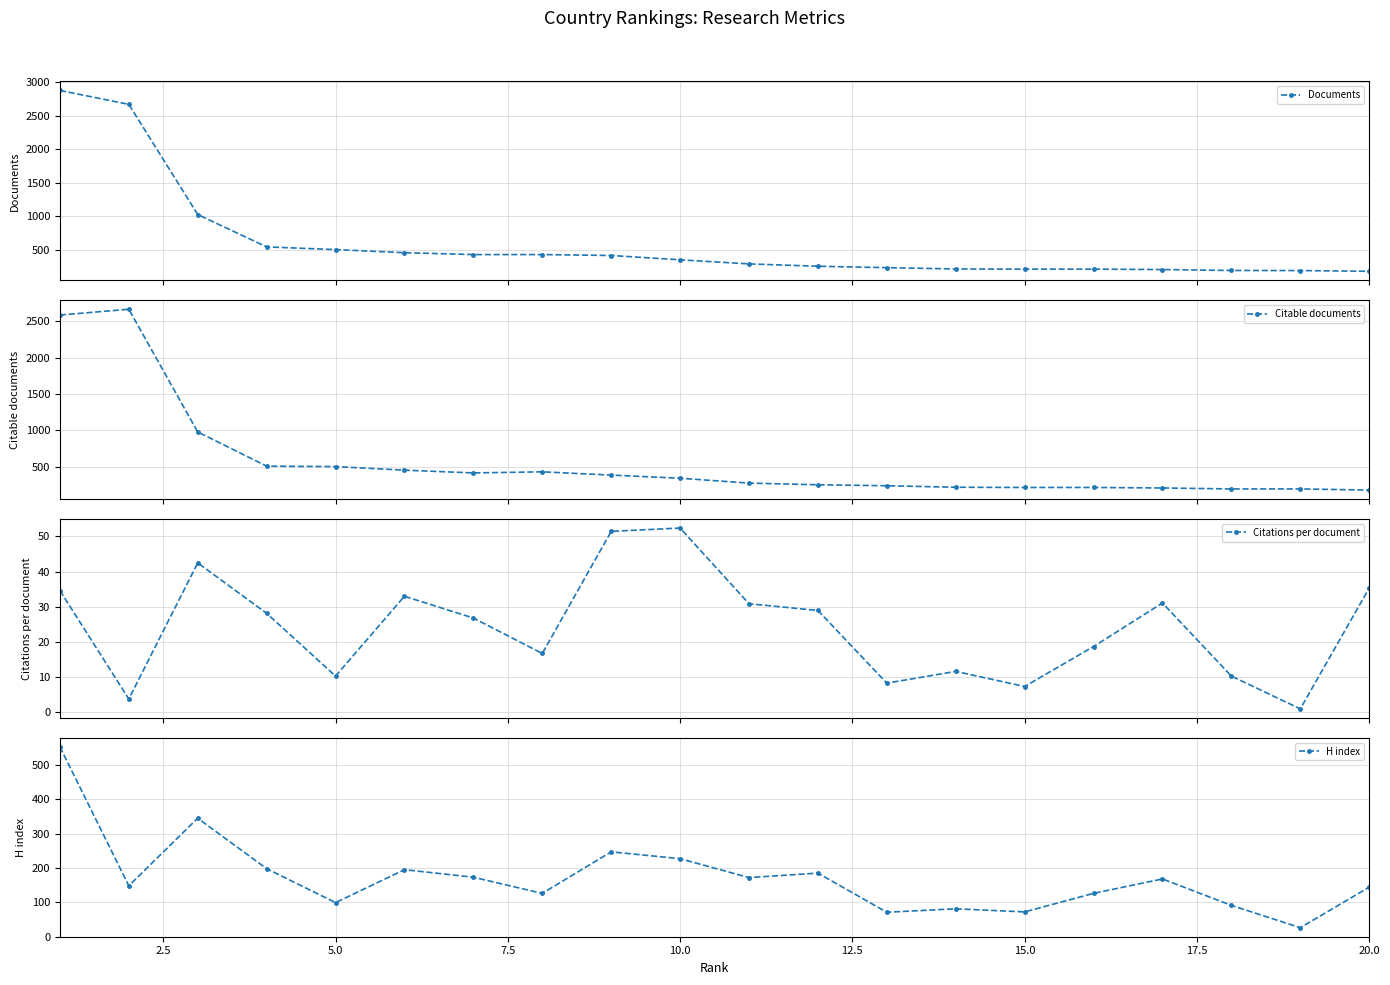

True or false: H index has more than 1 points higher than both neighbors.

True